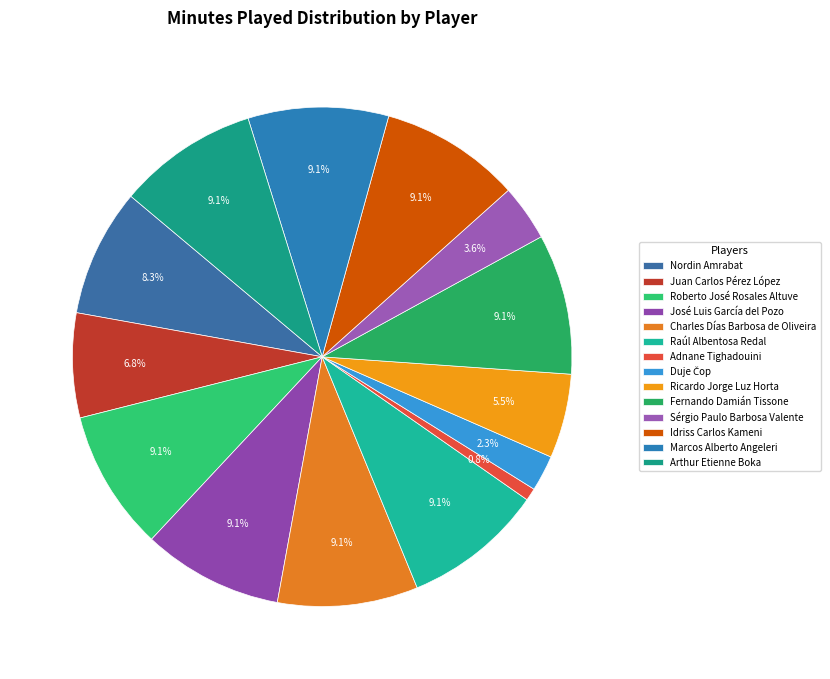

The Charles Días Barbosa de Oliveira slice represents 9% of the pie. True or false?

True